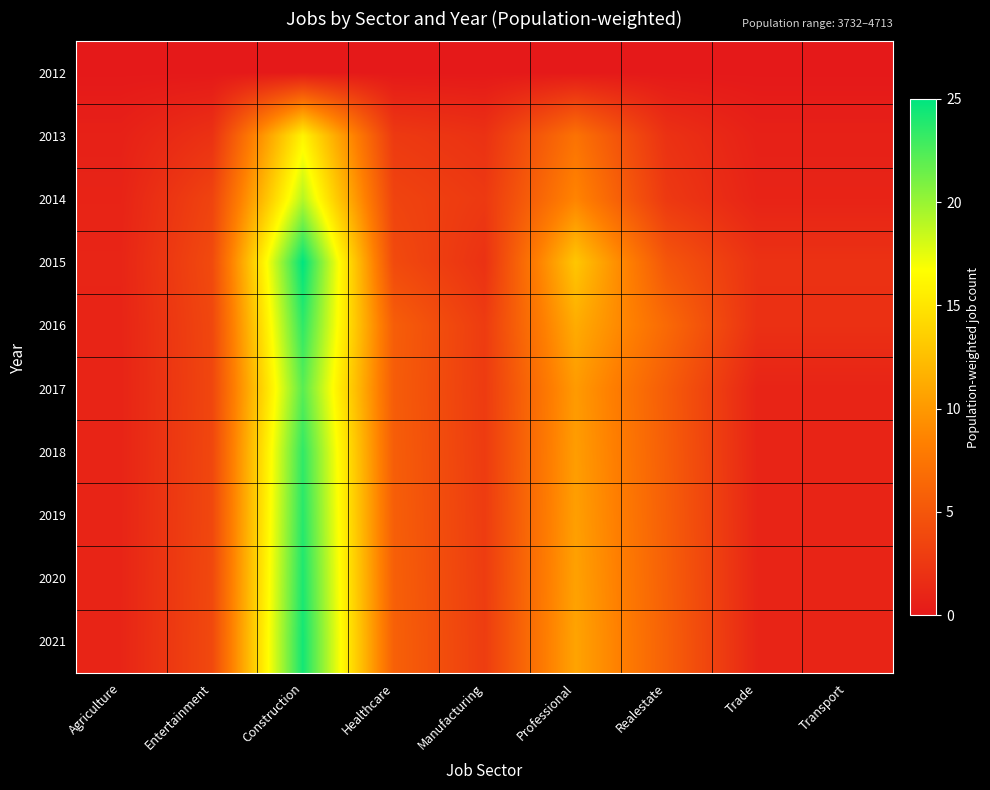

List the series in order of their peak value, highest first.

2015, 2021, 2020, 2019, 2016, 2018, 2017, 2014, 2013, 2012